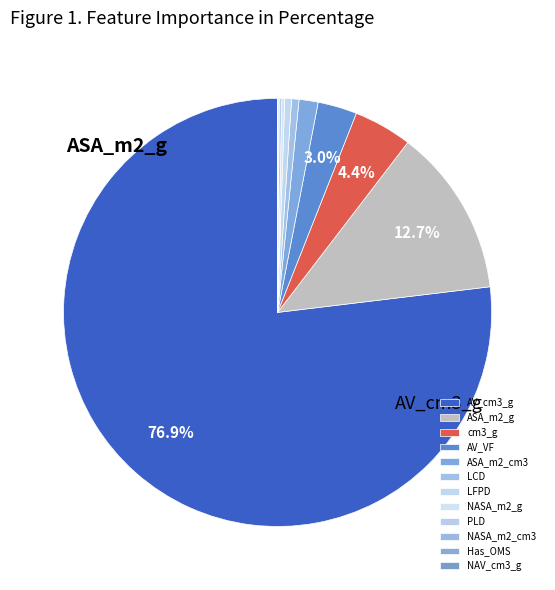

Which category has the smallest portion of the pie?

NAV_cm3_g